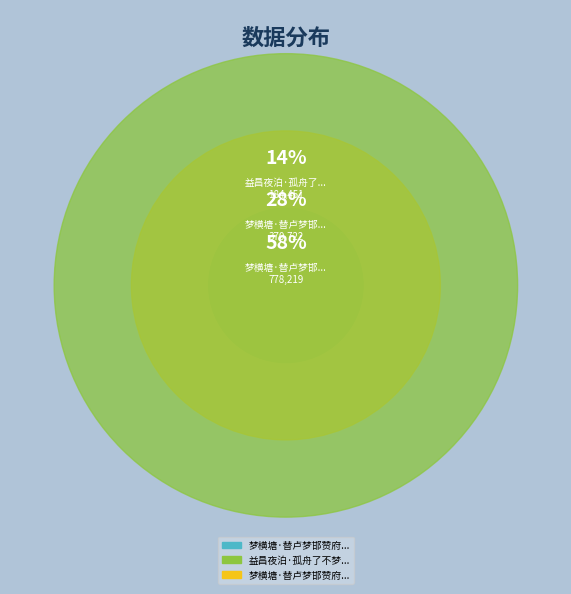

To the nearest percent, what percentage of the pie is 益昌夜泊·孤舟了不梦邯郸?

14%